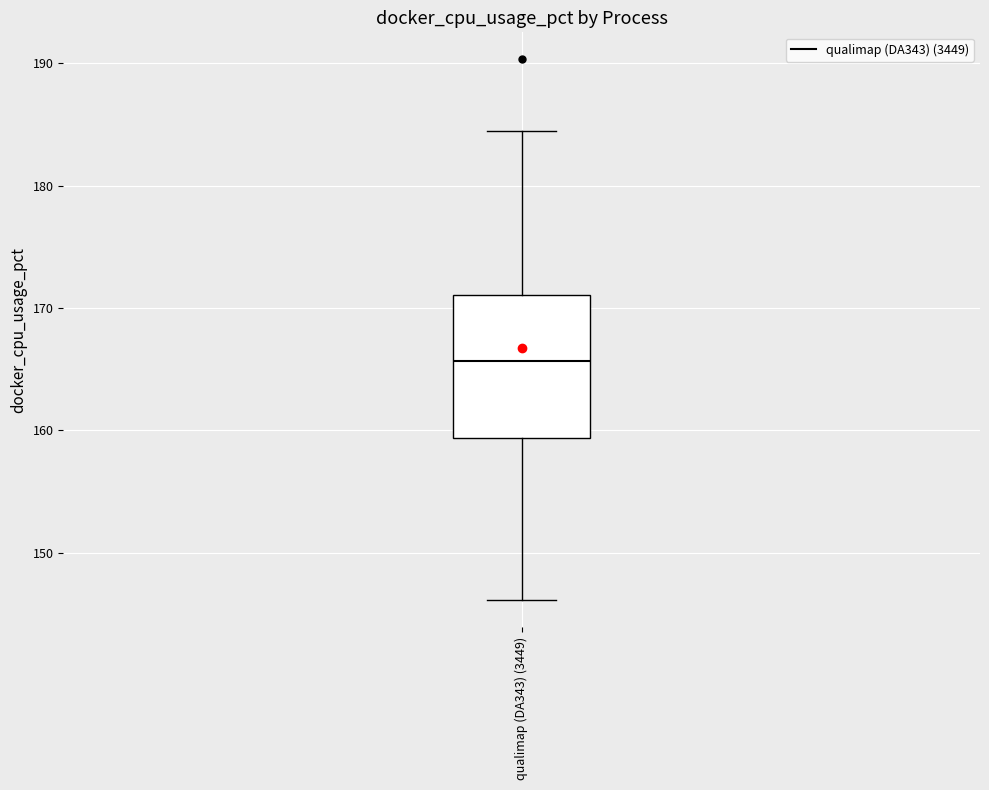

Transcribe this box plot: give where the median line is, the range the box spans, and where the two whiskers end, as read against the y-axis. The values are not printed on the chart, so give them approximately, as read against the axis.

median 166, box 159 to 171, whiskers 146 to 184